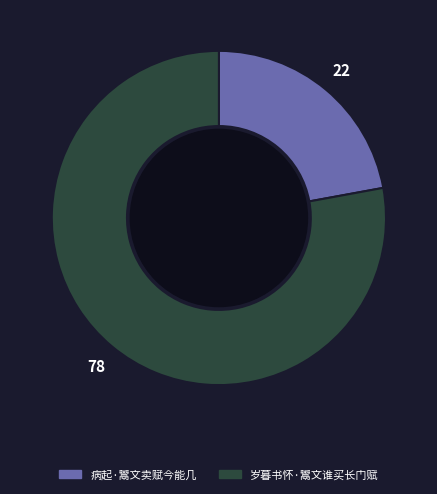

The 病起·鬻文卖赋今能几 slice represents 22% of the pie. True or false?

True